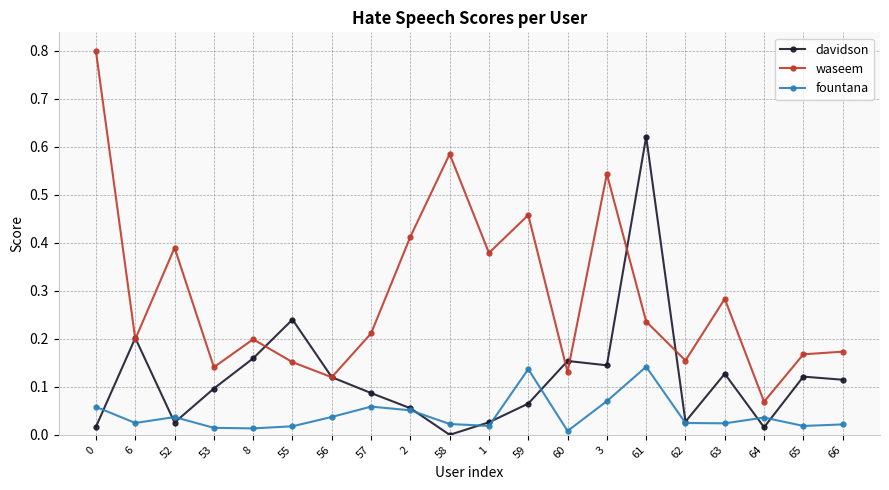

What position from the left is 0?

1